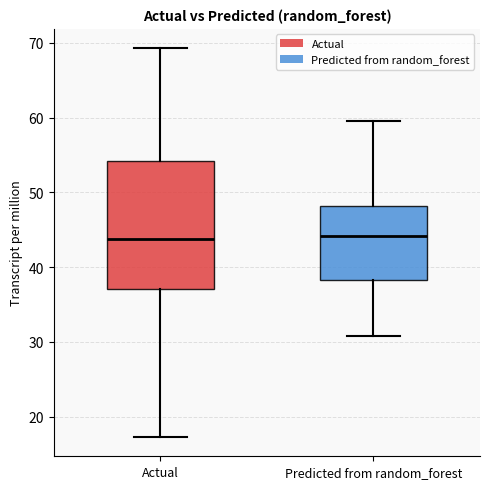

Reading left to right, transcribe this box plot: for each box, give where its median line is, the range the box spans, and where its two whiskers end, as read against the y-axis. The values are not printed on the chart, so give them approximately, as read against the axis.

Actual: median 44, box 37 to 54, whiskers 17 to 69
Predicted from random_forest: median 44, box 38 to 48, whiskers 31 to 60